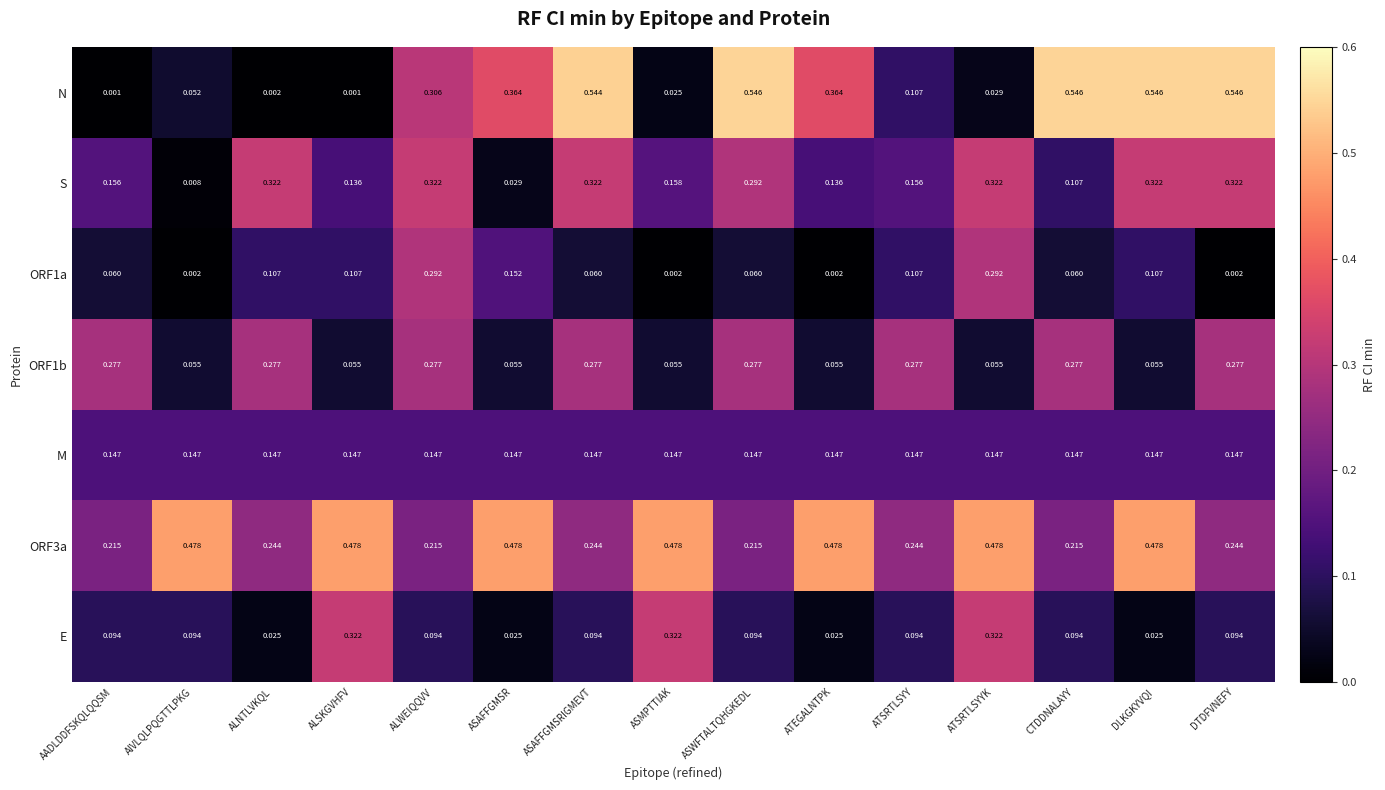

Between ATSRTLSYY and DLKGKYVQI, which series saw the biggest shift?

N